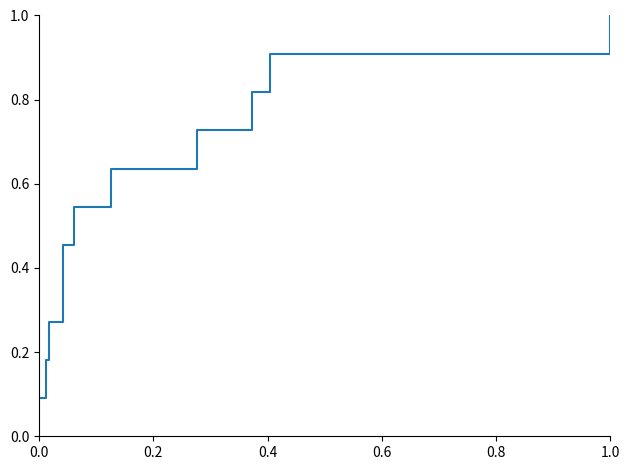

Count the number of data series in this chart.

1